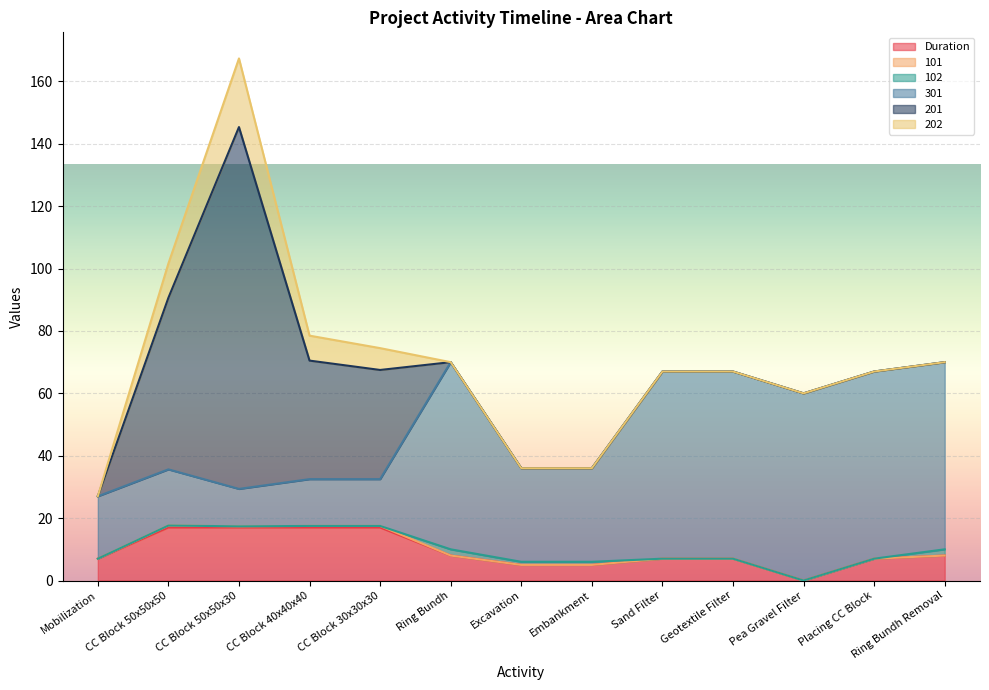

How many values in 202 are above zero?

4